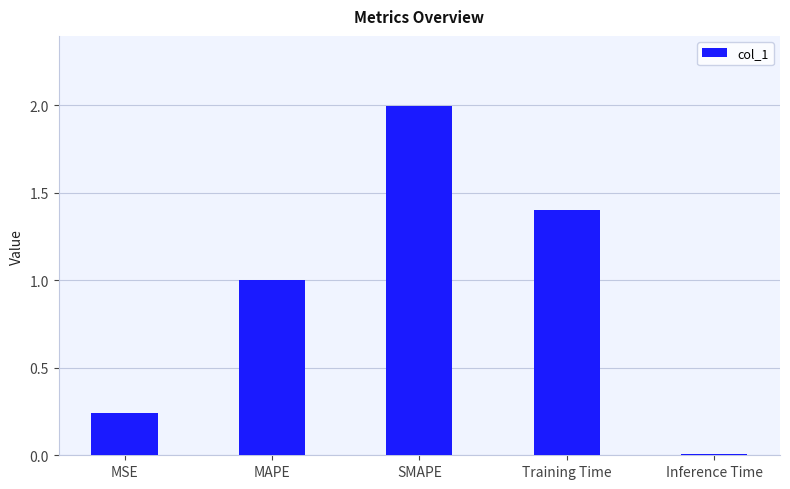

The value at SMAPE is 2.0. True or false?

True